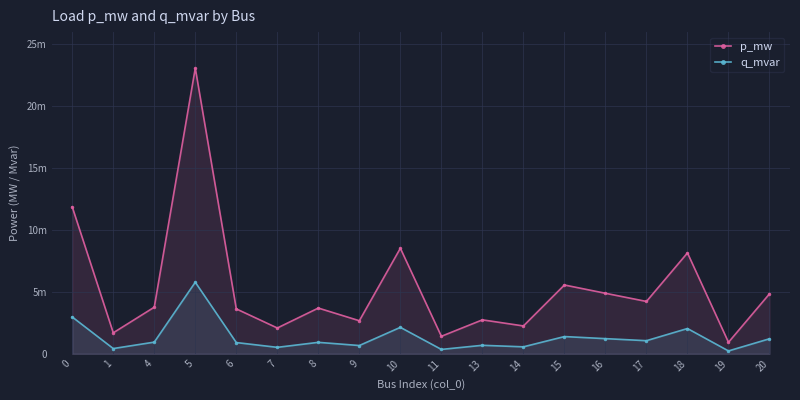

At how many categories does at least one series exceed 0?

18